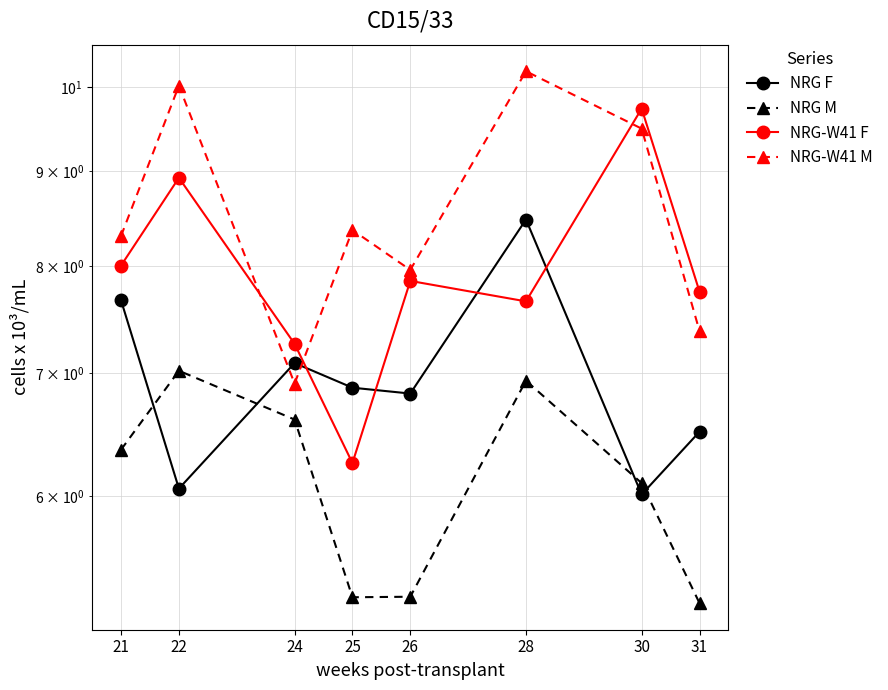

Reading right to left, list all the values displayed in this chart.

NRG F: 6.5	6.0	8.5	6.8	6.9	7.1	6.1	7.7
NRG M: 5.3	6.1	6.9	5.3	5.3	6.6	7.0	6.4
NRG-W41 F: 7.7	9.7	7.7	7.9	6.3	7.3	8.9	8.0
NRG-W41 M: 7.4	9.5	10.2	8.0	8.4	6.9	10.0	8.3